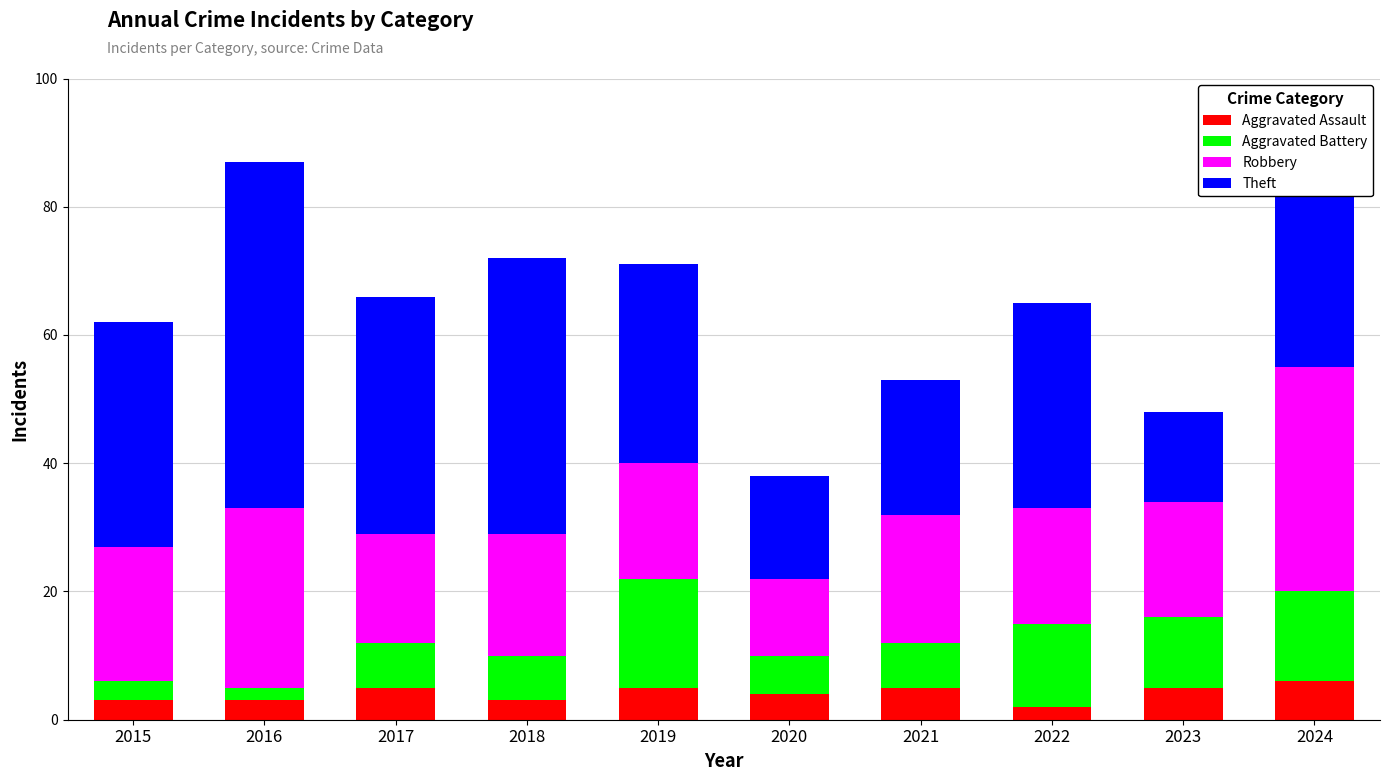

What is the difference between the maximum and minimum values in the Aggravated Assault series?

4